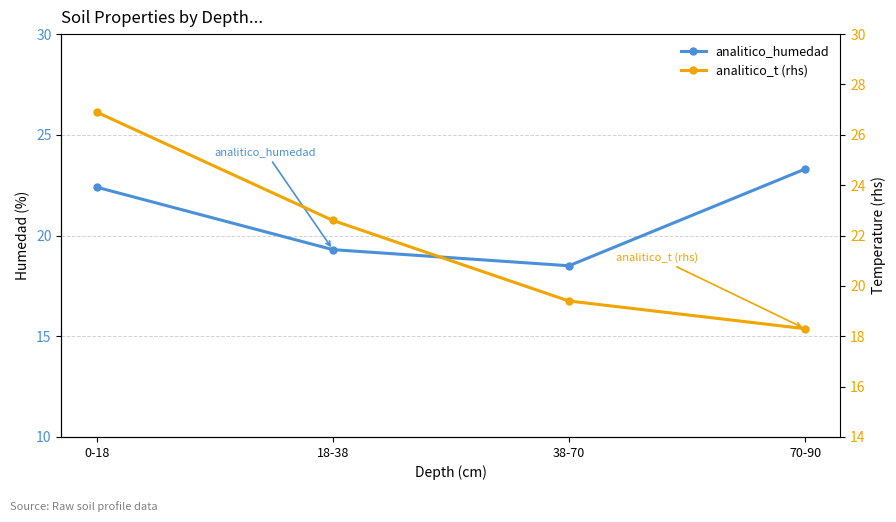

After their last crossing, which series has the higher values: analitico_t (rhs) or analitico_humedad?

analitico_humedad